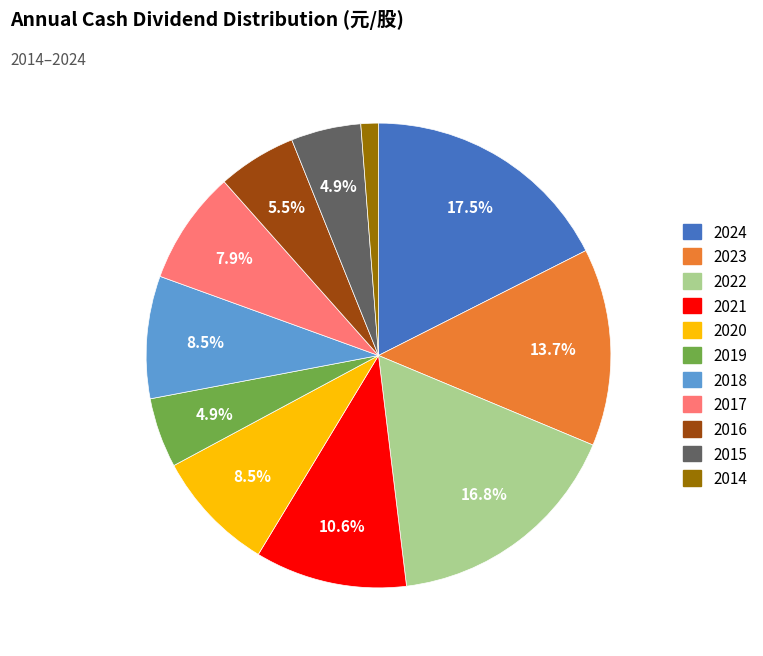

How much of the chart is everything except 2021?

89.4%